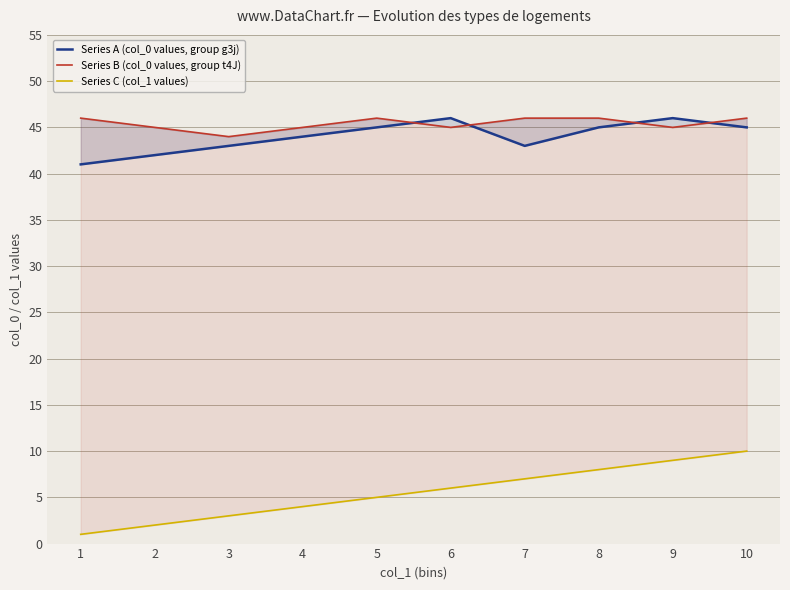

What is the average value of the Series A (col_0 values, group g3j) series?

44